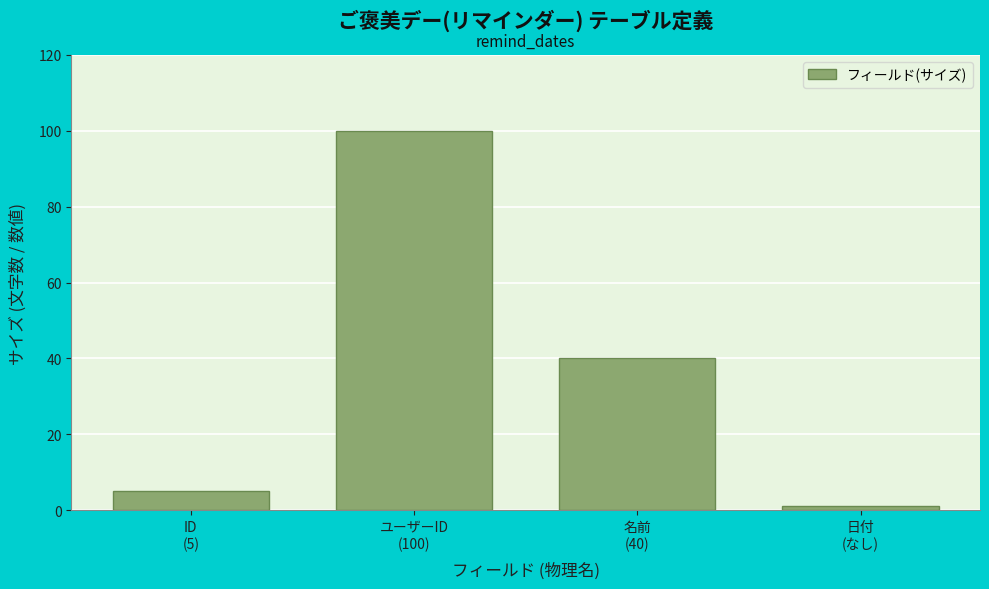

Reading right to left, transcribe all the data shown in this chart.

1	40	100	5